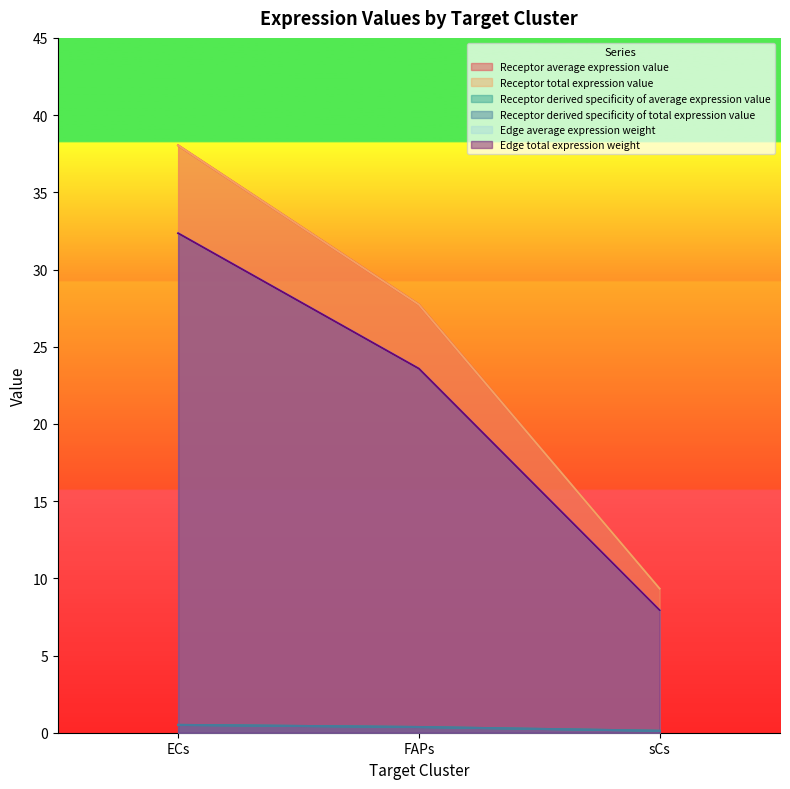

What is the label of the 3rd point from the left?

sCs